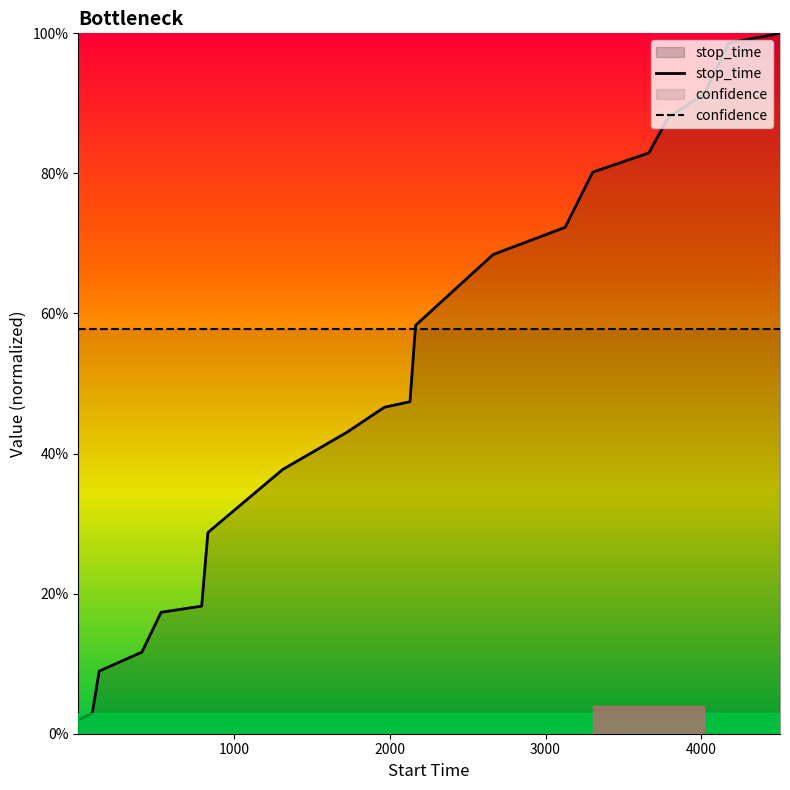

Does the chart display data point markers on the line(s)?

No